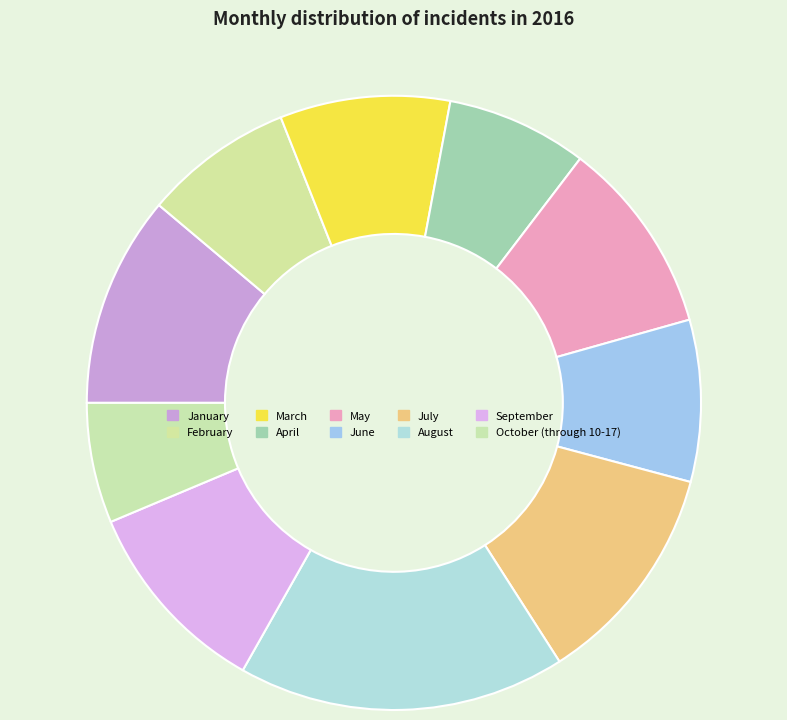

Which slice is the smallest?

October (through 10-17)